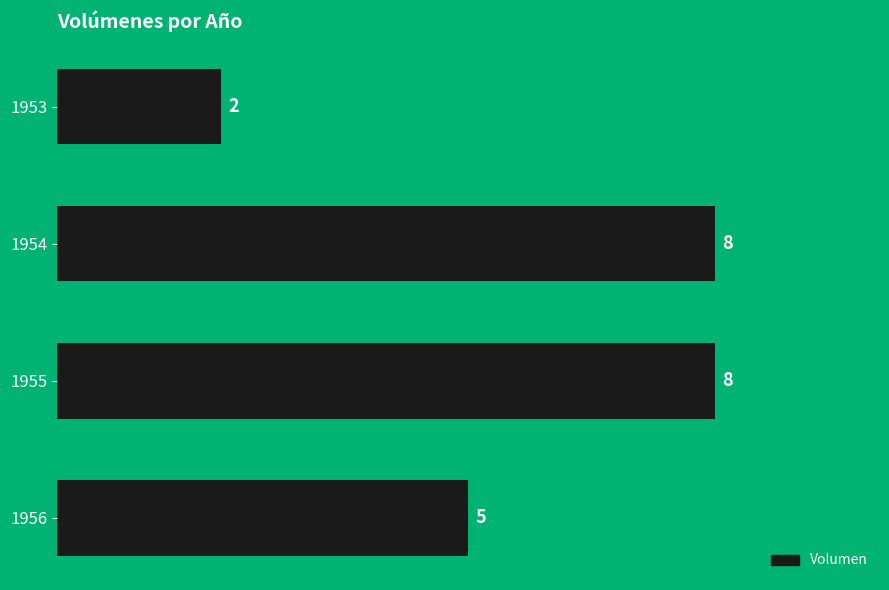

What is the difference between the maximum and minimum values?

6